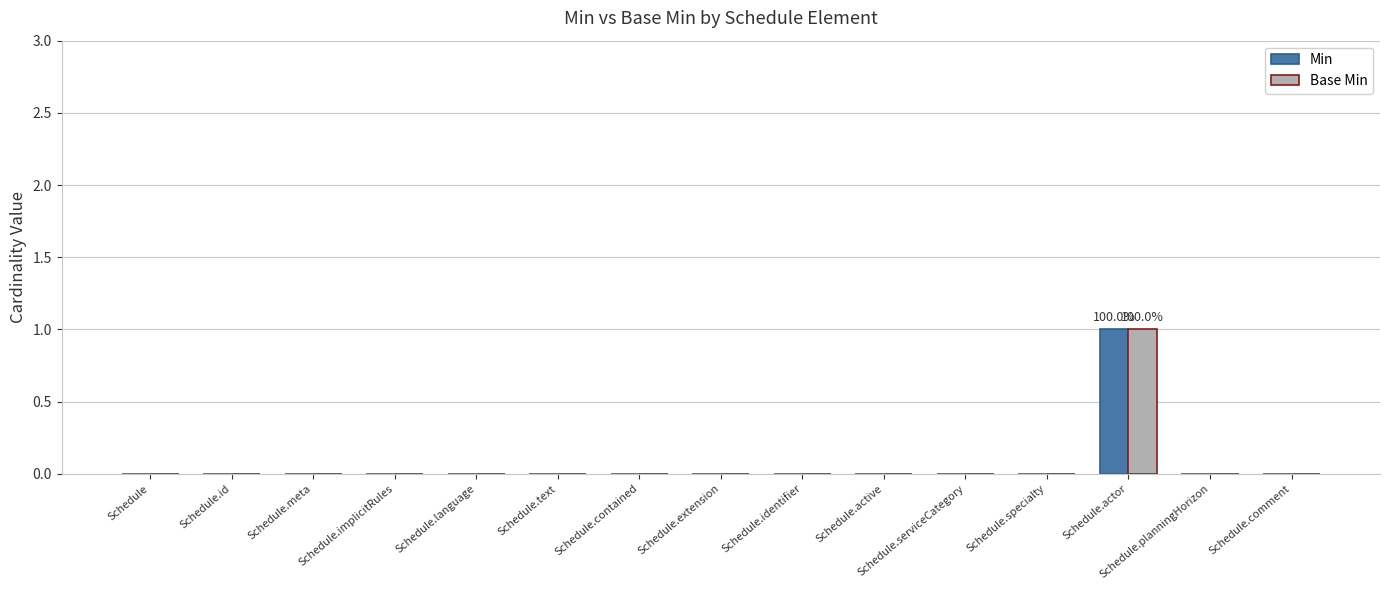

True or false: Base Min has a value of 0 at Schedule.comment.

True